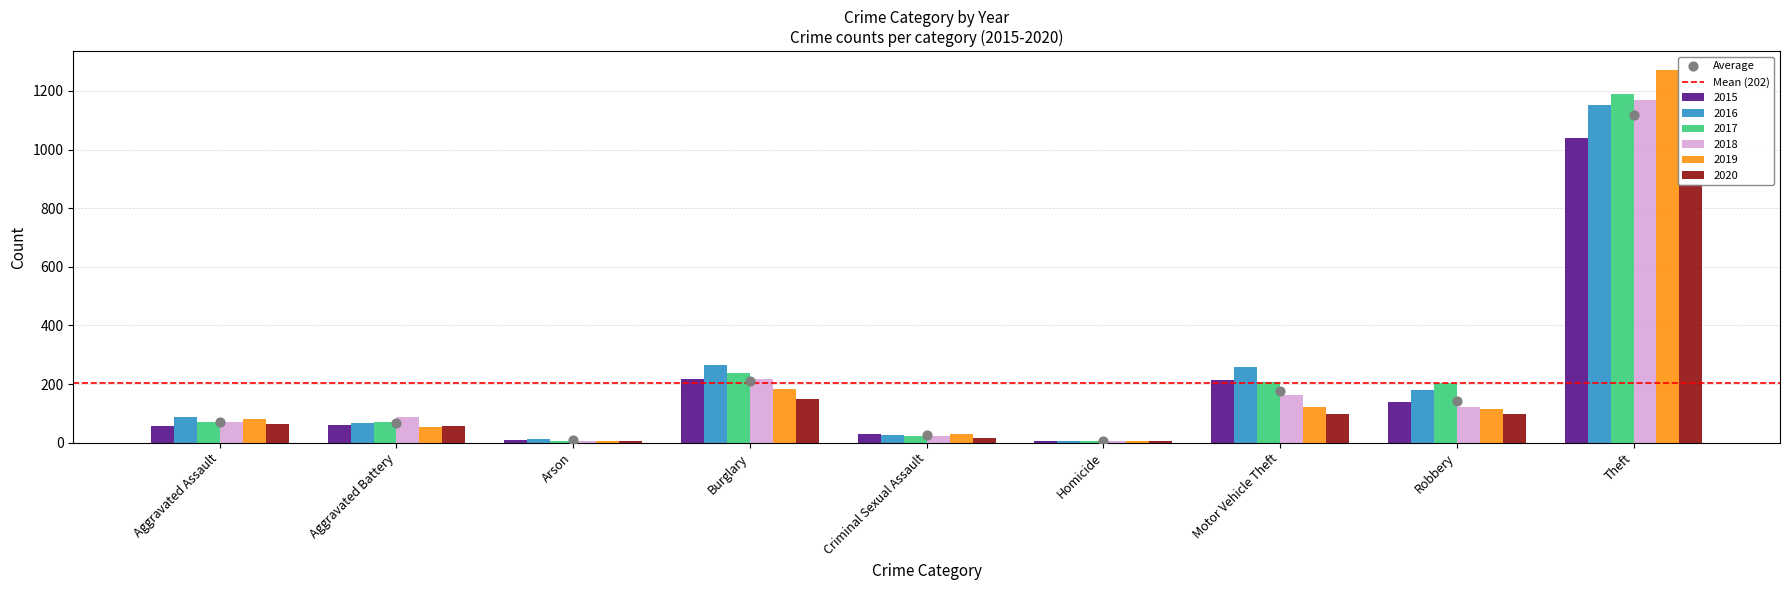

Which series contains the highest Y value?

2019